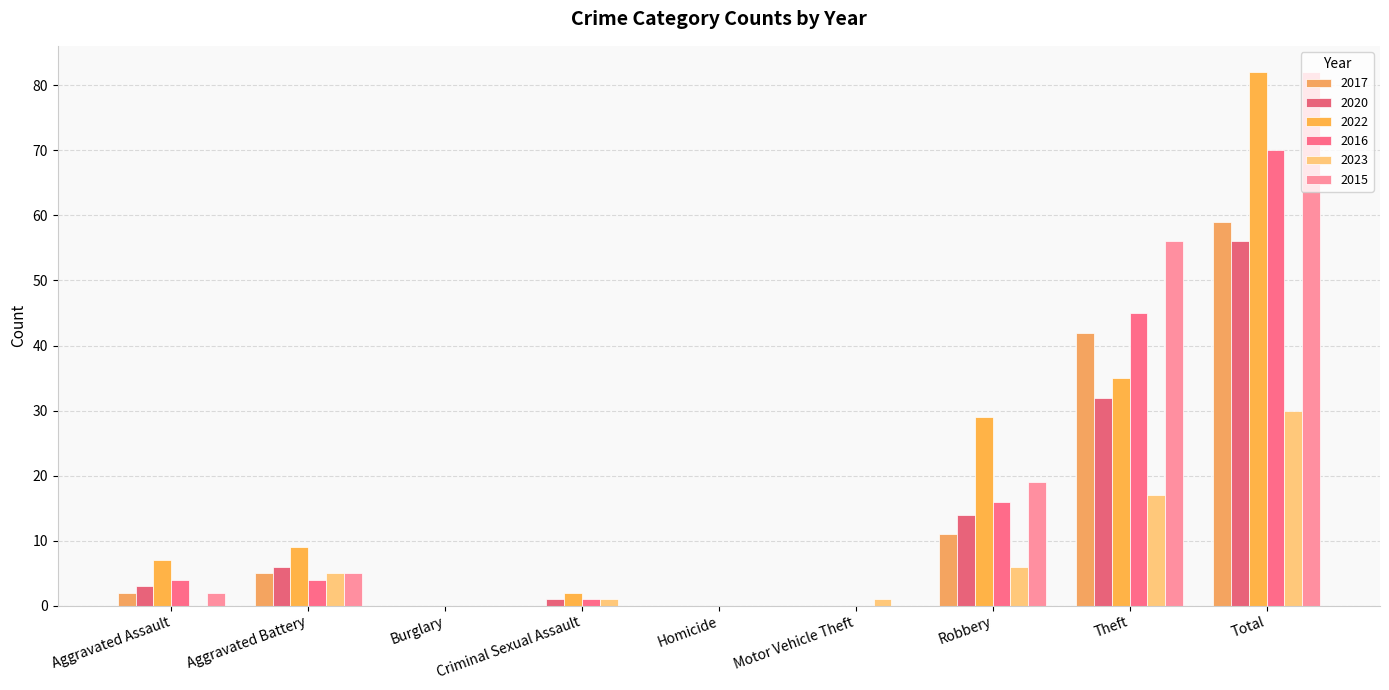

Reading left to right, what are all the values shown in this chart?

2017: Aggravated Assault=2	Aggravated Battery=5	Burglary=0	Criminal Sexual Assault=0	Homicide=0	Motor Vehicle Theft=0	Robbery=11	Theft=42	Total=59
2020: Aggravated Assault=3	Aggravated Battery=6	Burglary=0	Criminal Sexual Assault=1	Homicide=0	Motor Vehicle Theft=0	Robbery=14	Theft=32	Total=56
2022: Aggravated Assault=7	Aggravated Battery=9	Burglary=0	Criminal Sexual Assault=2	Homicide=0	Motor Vehicle Theft=0	Robbery=29	Theft=35	Total=82
2016: Aggravated Assault=4	Aggravated Battery=4	Burglary=0	Criminal Sexual Assault=1	Homicide=0	Motor Vehicle Theft=0	Robbery=16	Theft=45	Total=70
2023: Aggravated Assault=0	Aggravated Battery=5	Burglary=0	Criminal Sexual Assault=1	Homicide=0	Motor Vehicle Theft=1	Robbery=6	Theft=17	Total=30
2015: Aggravated Assault=2	Aggravated Battery=5	Burglary=0	Criminal Sexual Assault=0	Homicide=0	Motor Vehicle Theft=0	Robbery=19	Theft=56	Total=82